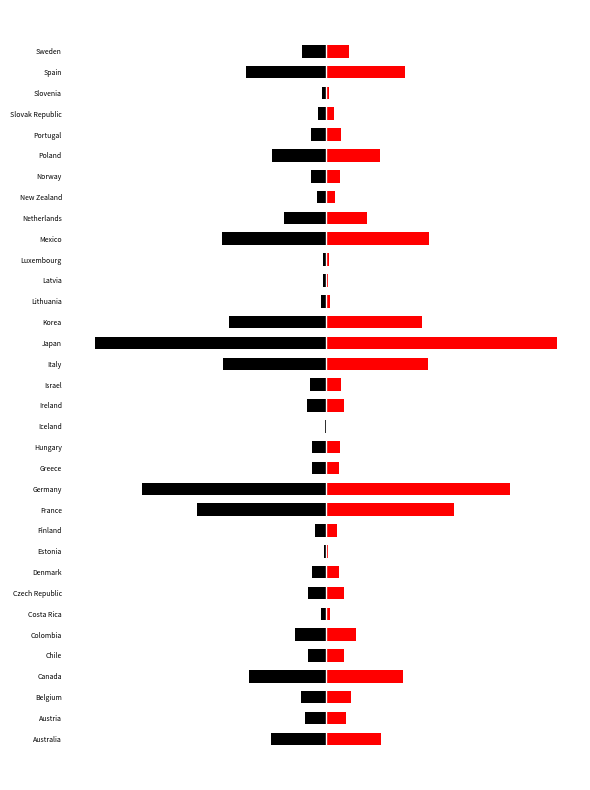

How many data points does each series have?

34